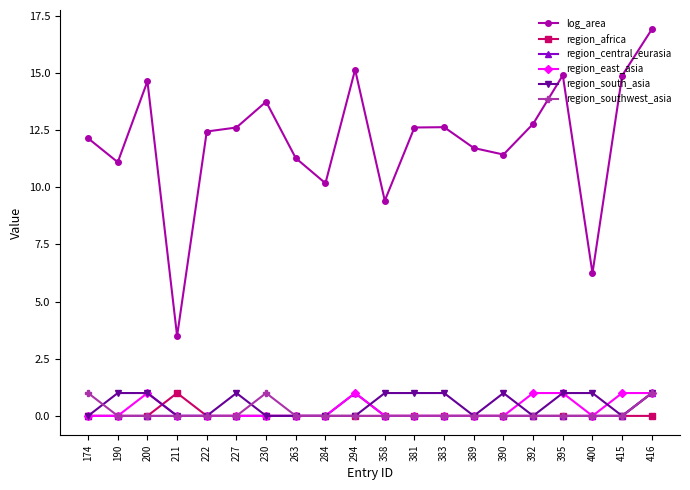

How many series are shown in this chart?

6